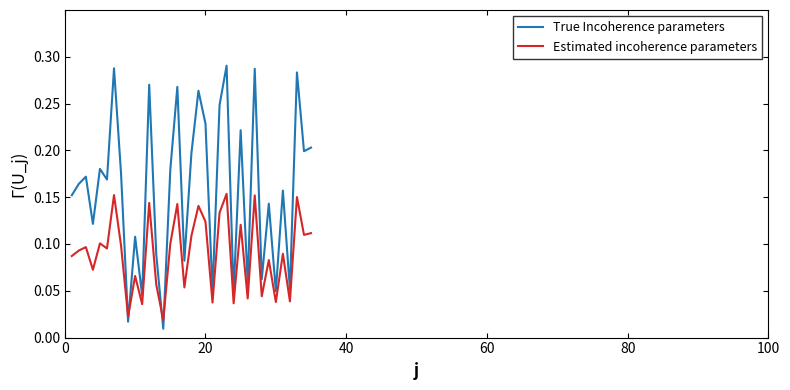

Which series has the largest range (max minus min)?

True Incoherence parameters